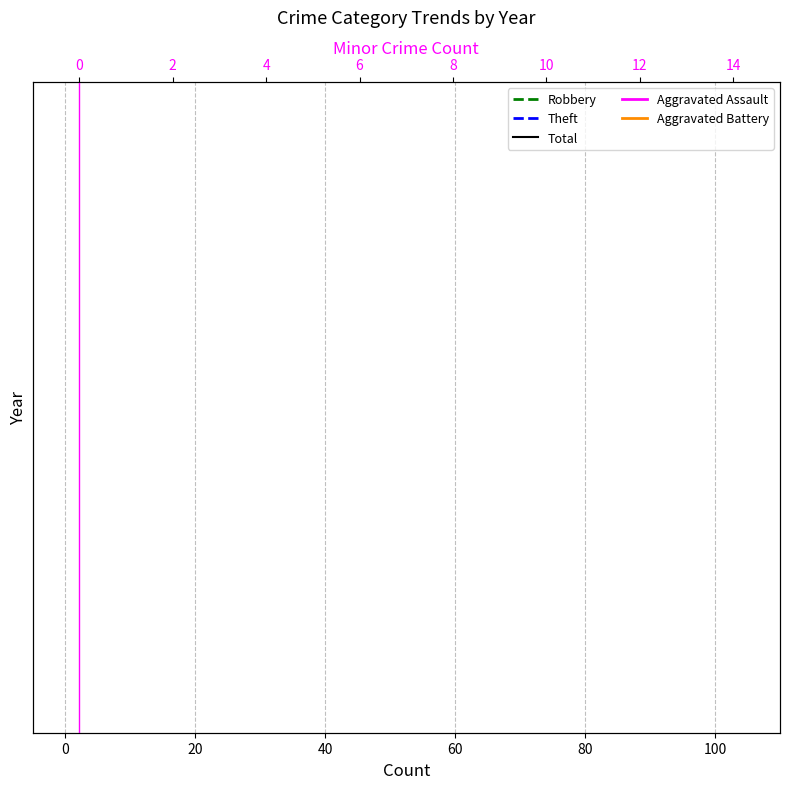

What is the minimum value for Theft?

20